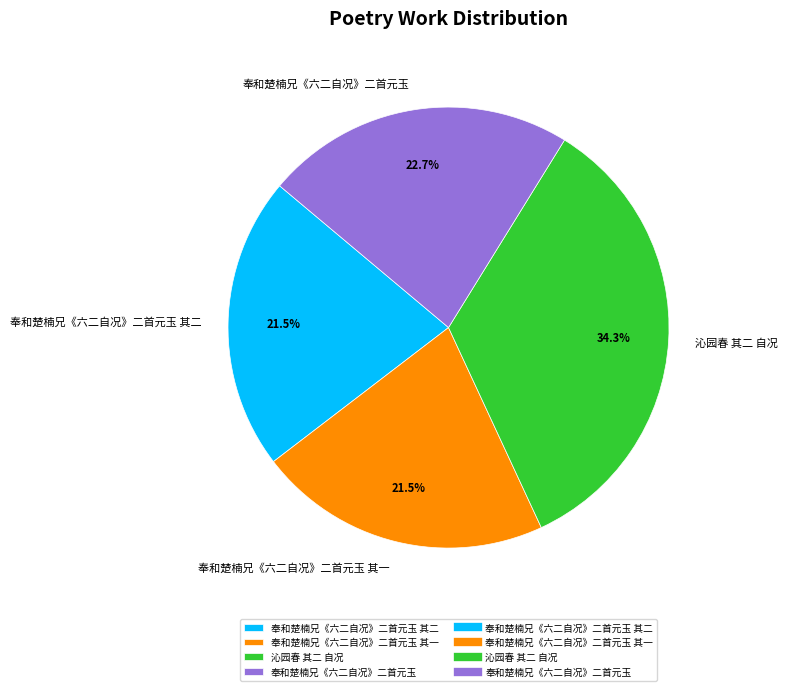

How much of the chart is everything except 奉和楚楠兄《六二自况》二首元玉 其二?

78.5%